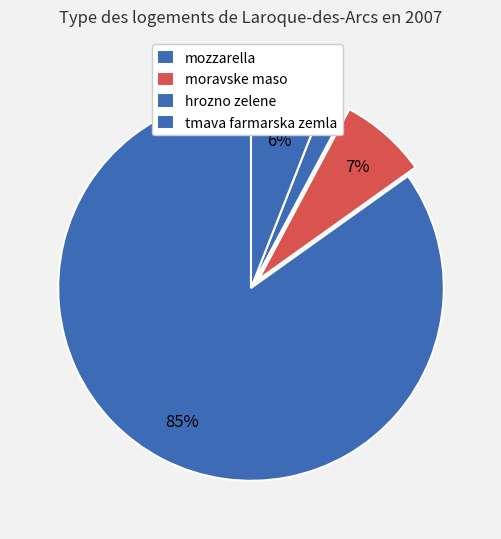

What is the change in value from hrozno zelene to tmava farmarska zemla?

+0.9